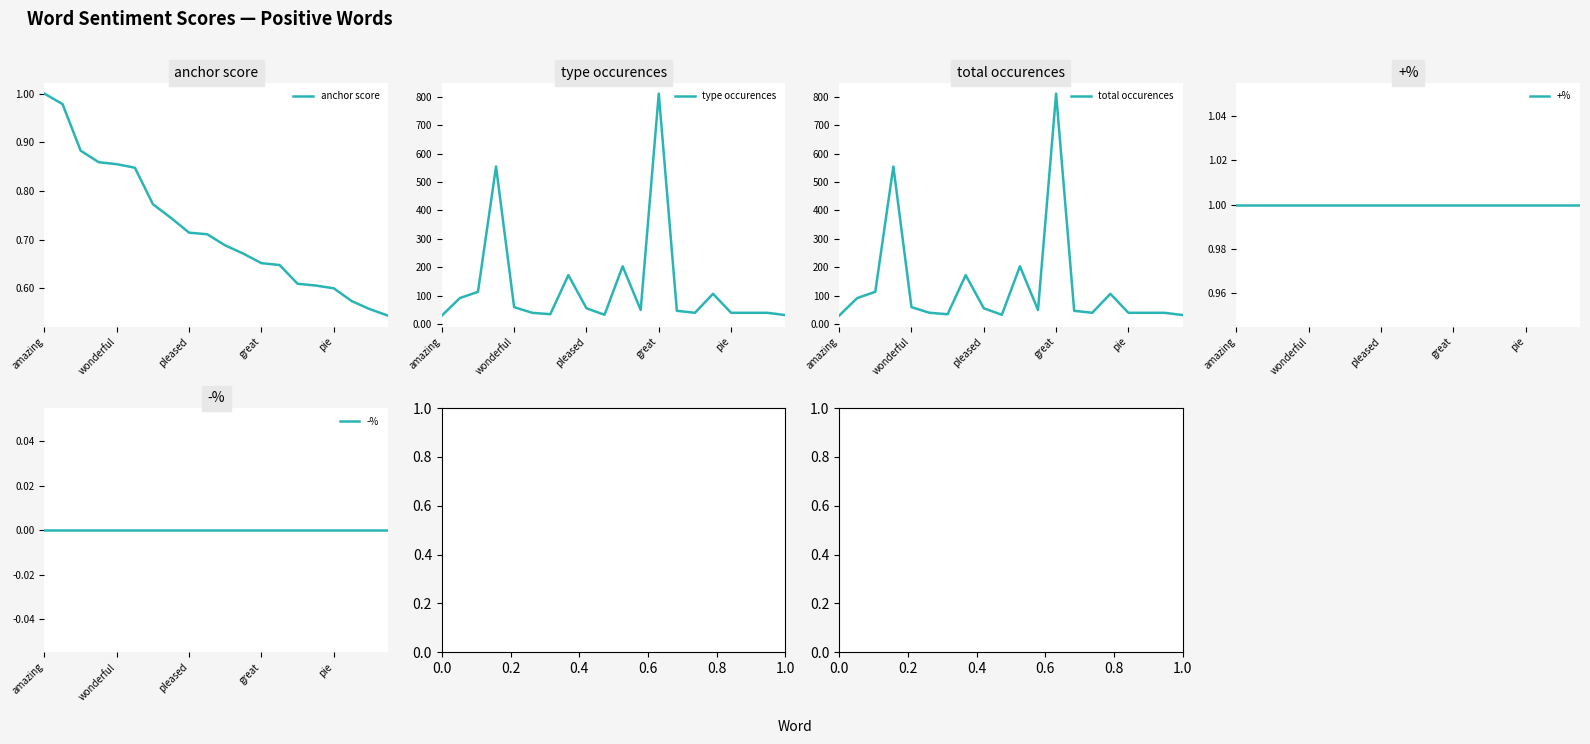

What is the value of the total occurences point at the 10th from the left?

32.0